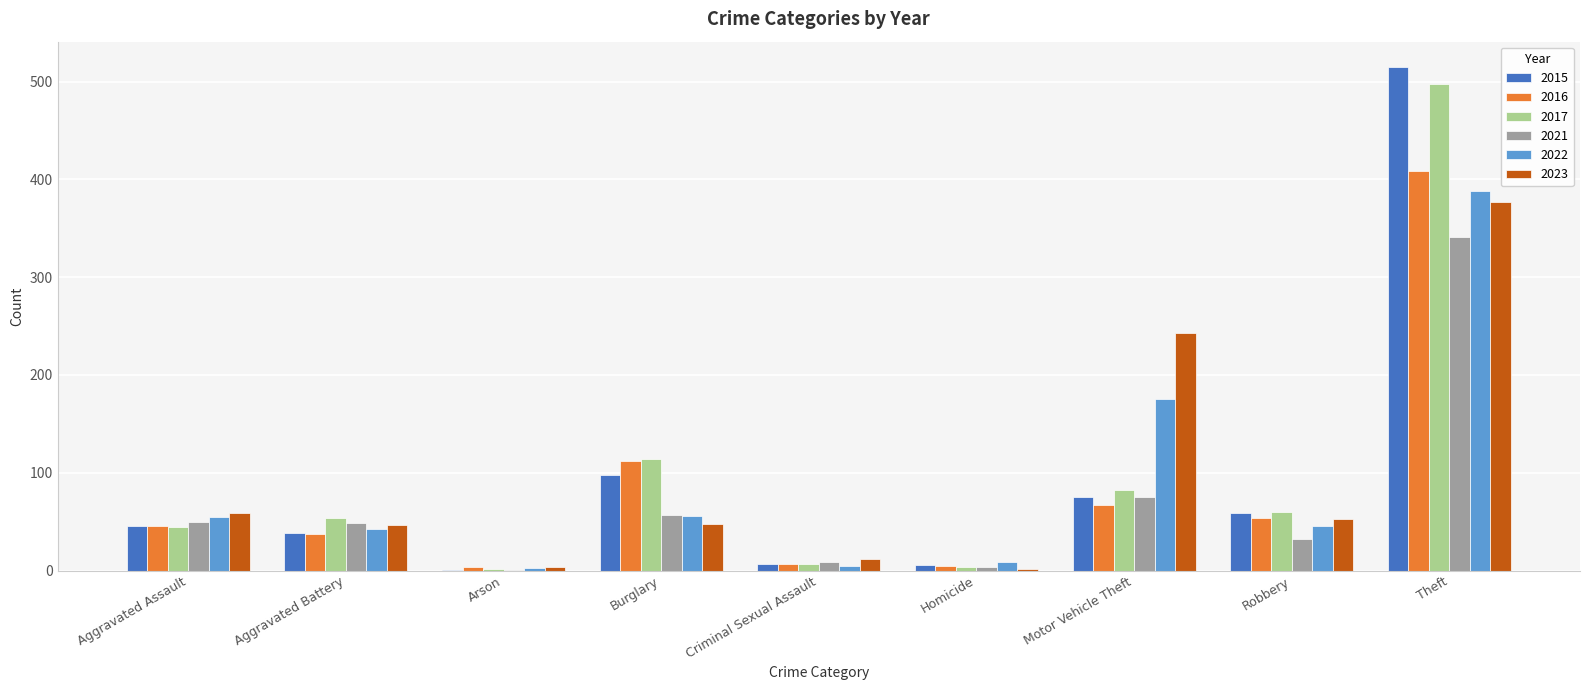

What is the greatest value displayed?

515